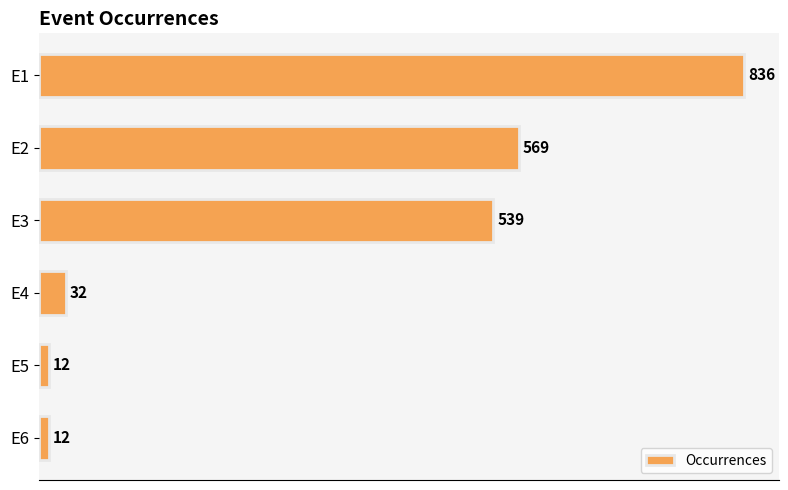

The value at E3 is 539. True or false?

True